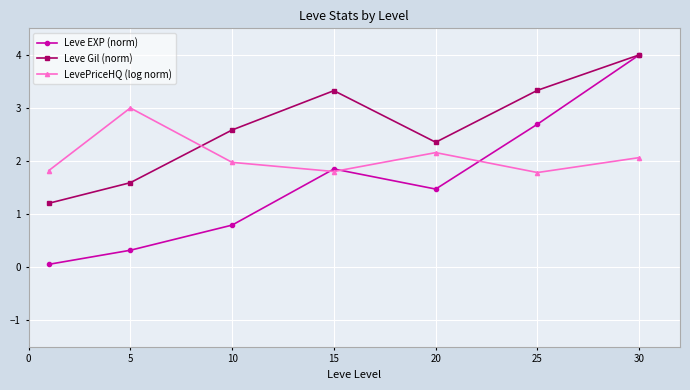

Rank the series by their average value, from lowest to highest.

Leve EXP (norm), LevePriceHQ (log norm), Leve Gil (norm)